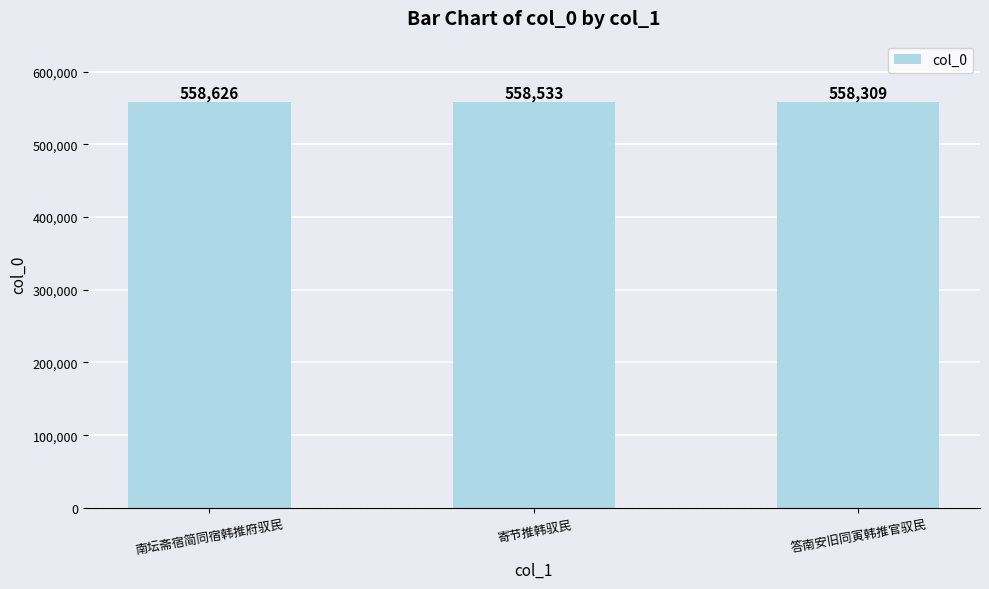

True or false: the data shows 558626 at 南坛斋宿简同宿韩推府驭民.

True